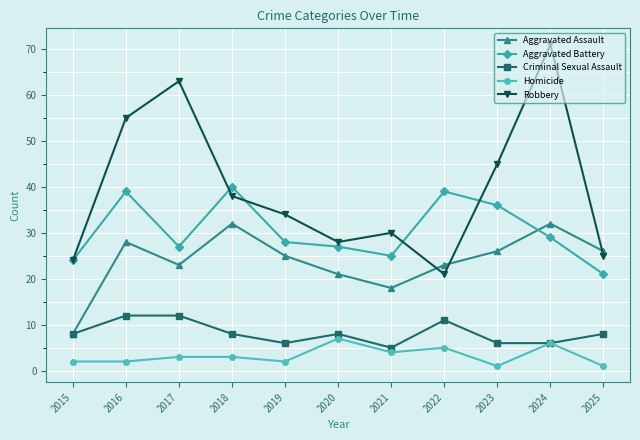

Which category has the highest value across all series?

2024